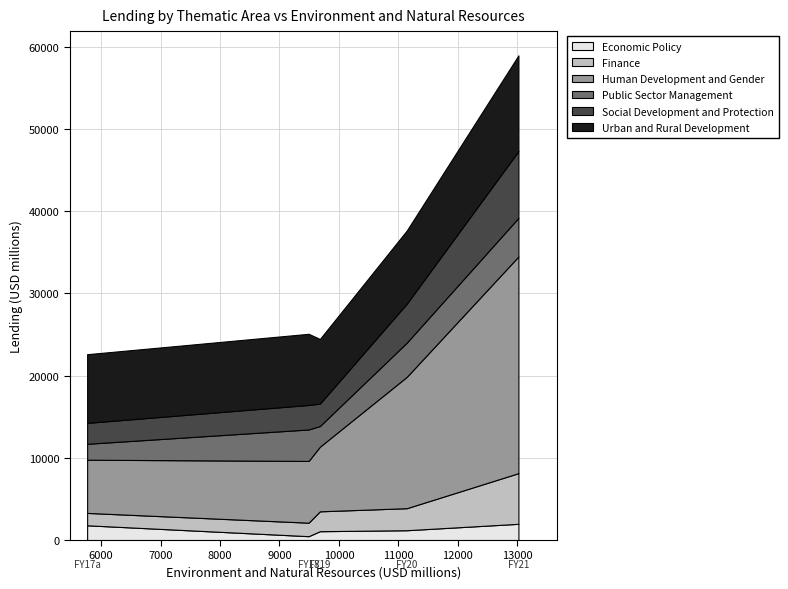

Reading left to right, what are all the values shown in this chart?

Economic Policy: 1791	468	1073	1192	1972
Finance: 1507	1642	2418	2680	6161
Human Development and Gender: 6471	7509	7860	15974	26353
Public Sector Management: 1936	3827	2513	4158	4698
Social Development and Protection: 2544	2980	2722	4738	8114
Urban and Rural Development: 8352	8654	7866	8899	11647